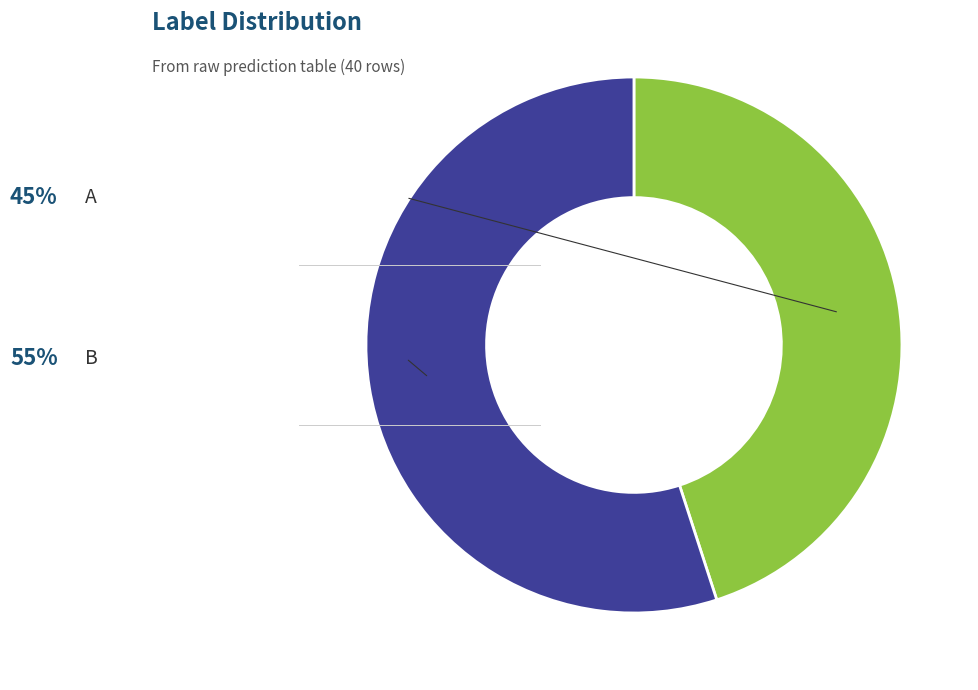

Rank the categories by value from highest to lowest.

B, A